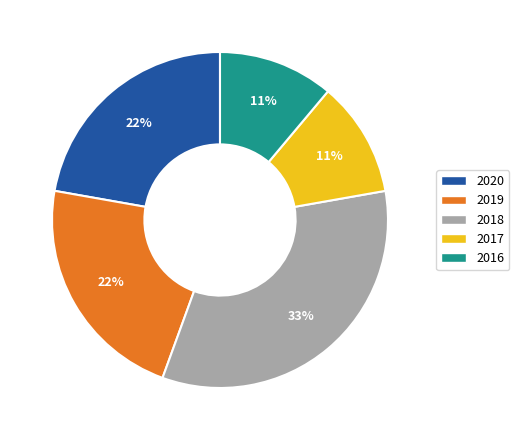

Does any single category account for the majority?

No